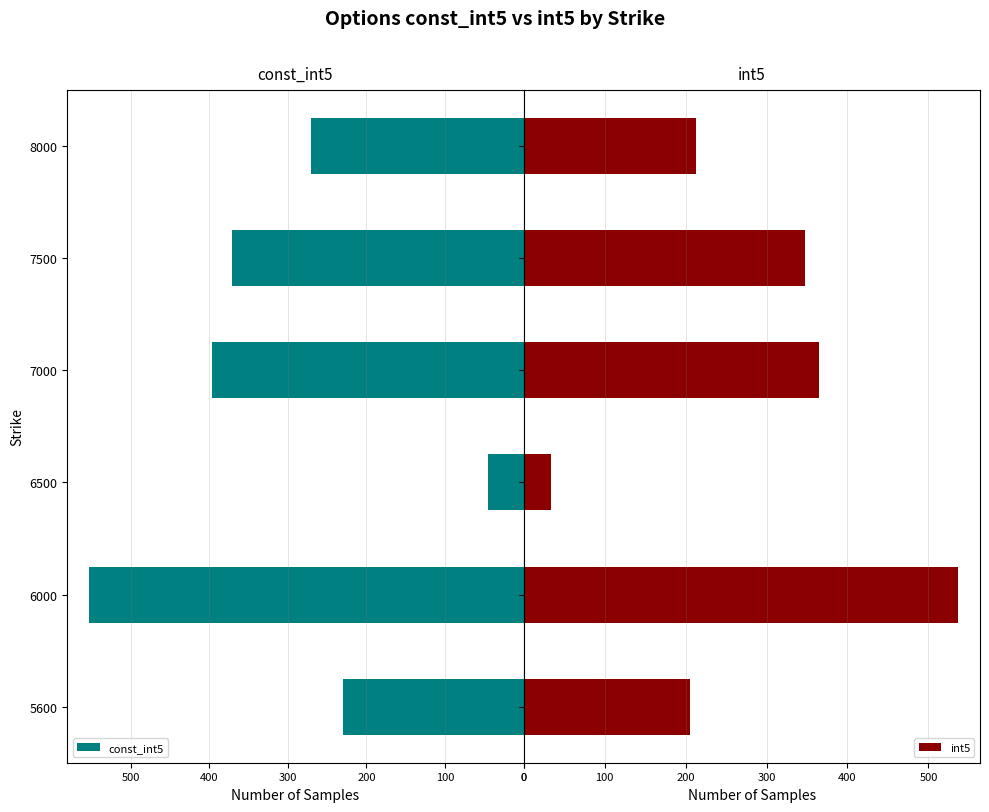

Does the chart contain stacked bars?

No